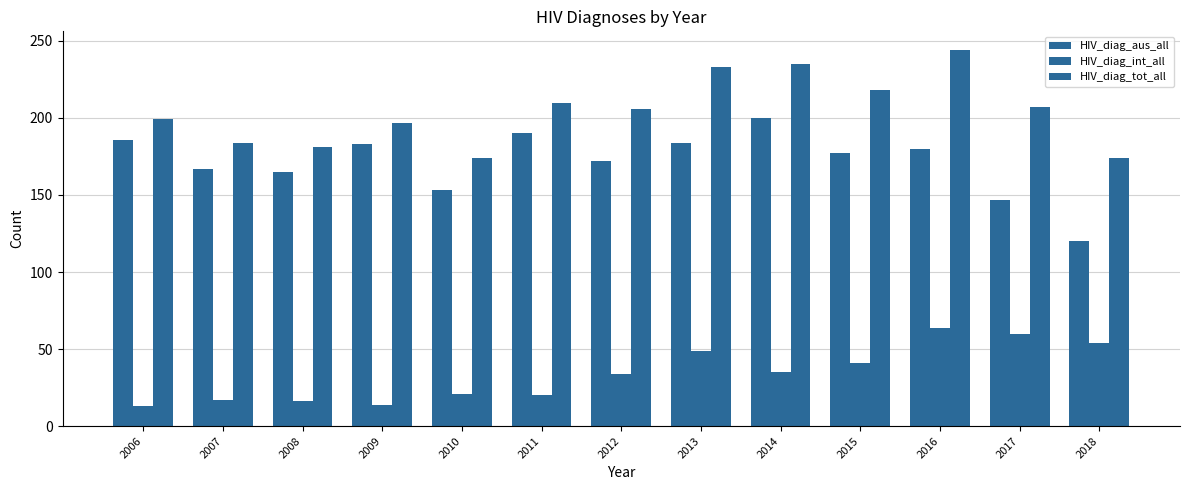

How many groups of bars are there?

13